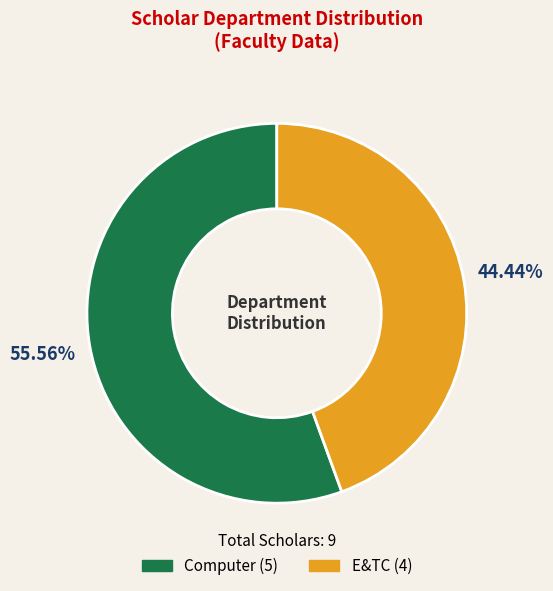

Is there any slice that represents more than half of the pie?

Yes